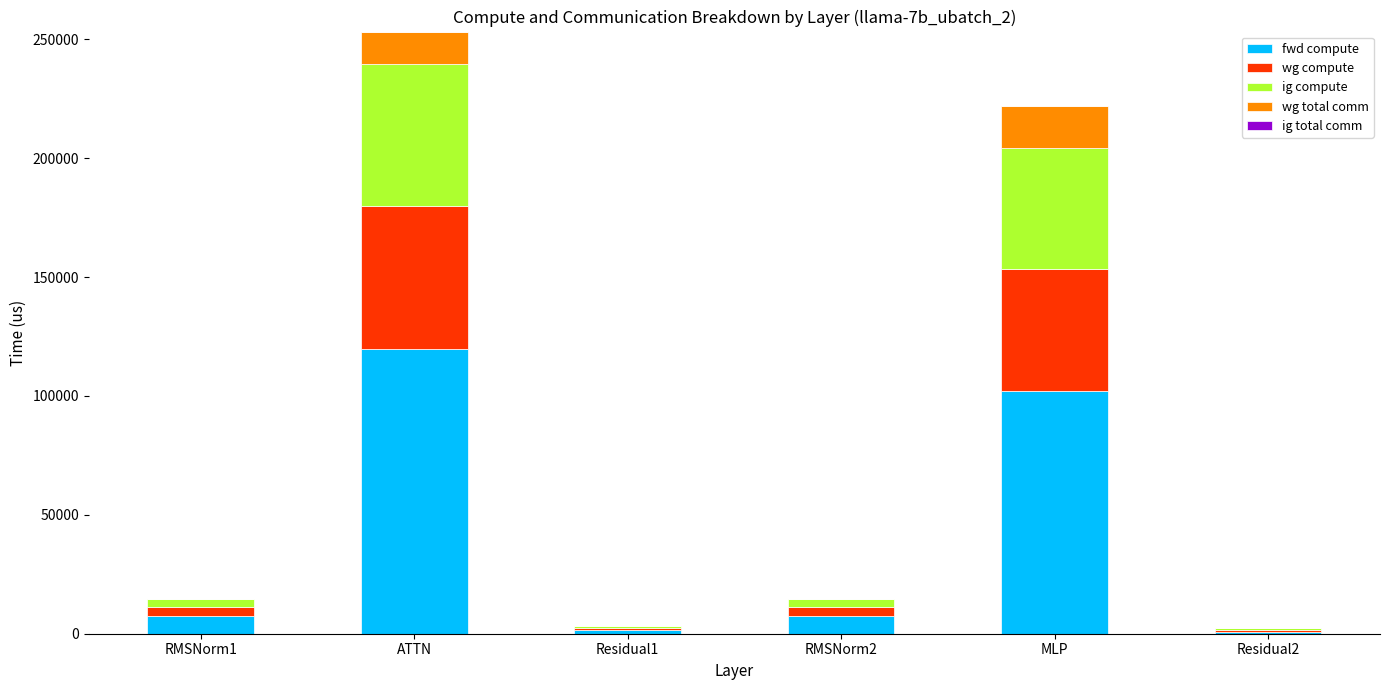

Does the chart contain stacked bars?

Yes